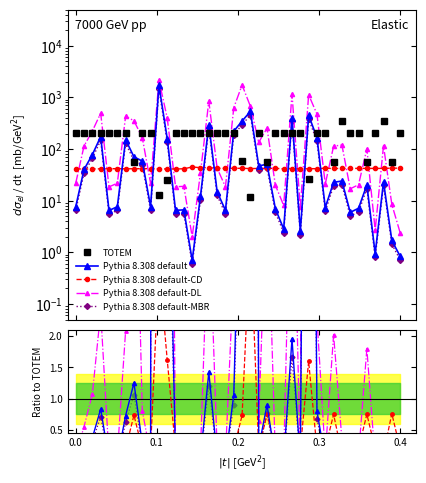

Is it true that Pythia 8.308 default-DL equals 1.3 at 23?

False